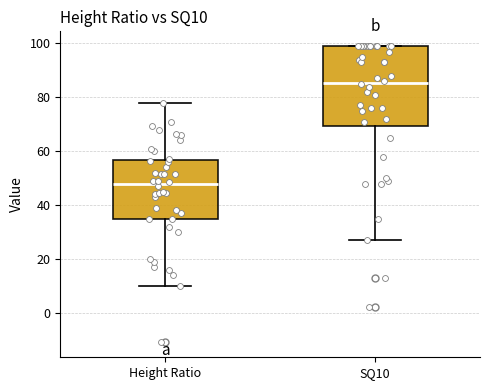

Which box is the tallest, from its lower edge to its upper edge?

SQ10